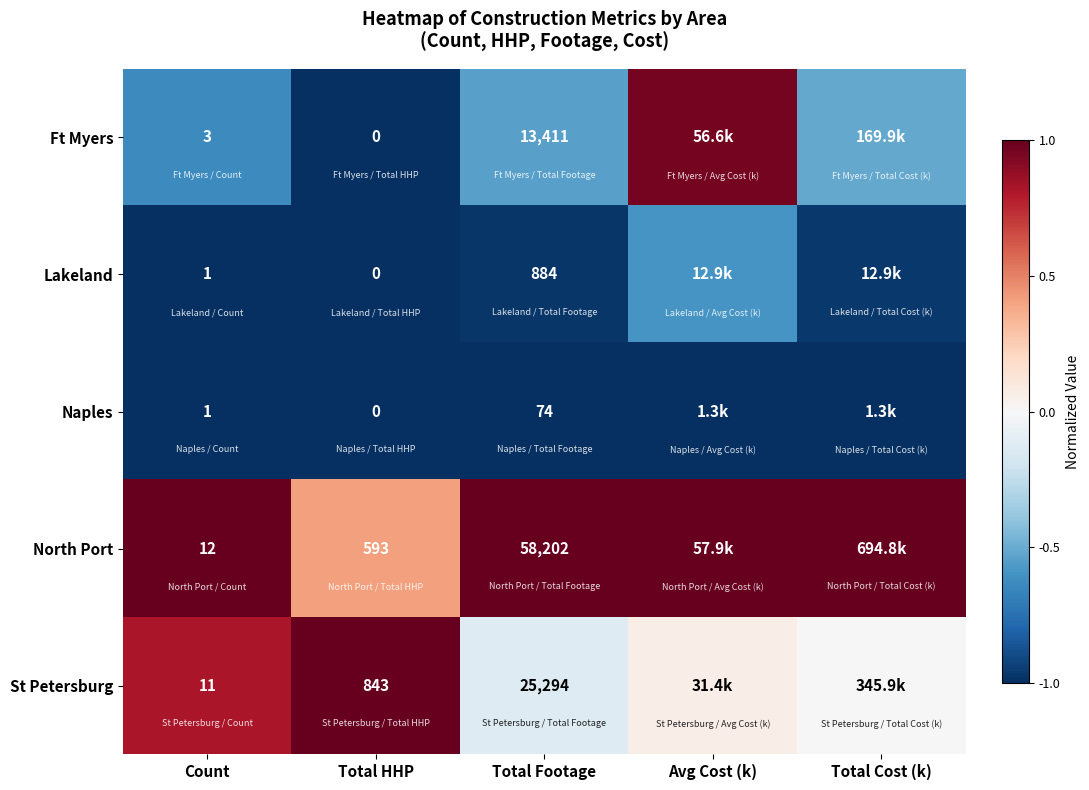

At which category is the sum across all series the highest?

Avg Cost (k)